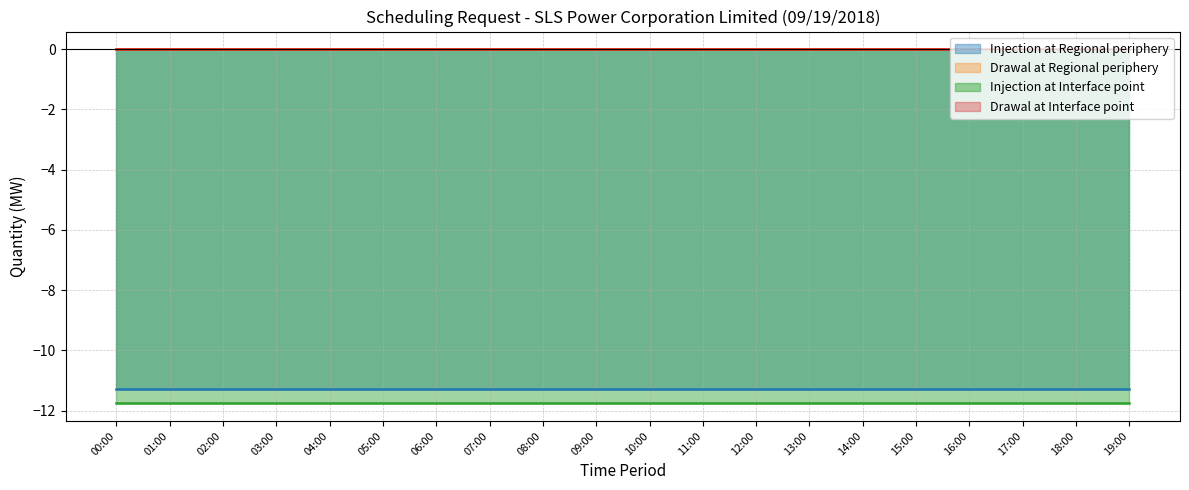

How many series are shown in this chart?

4